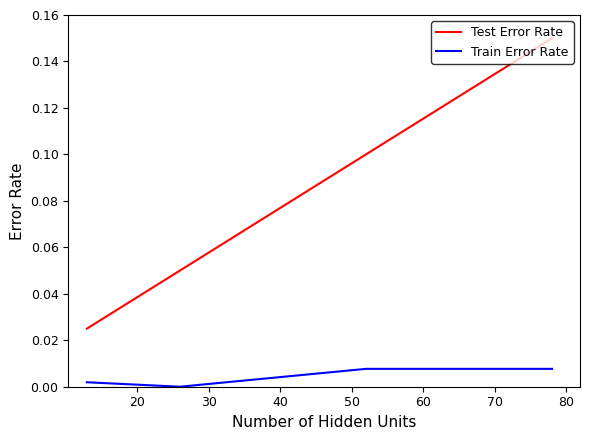

True or false: Test Error Rate and Train Error Rate cross at least once.

False